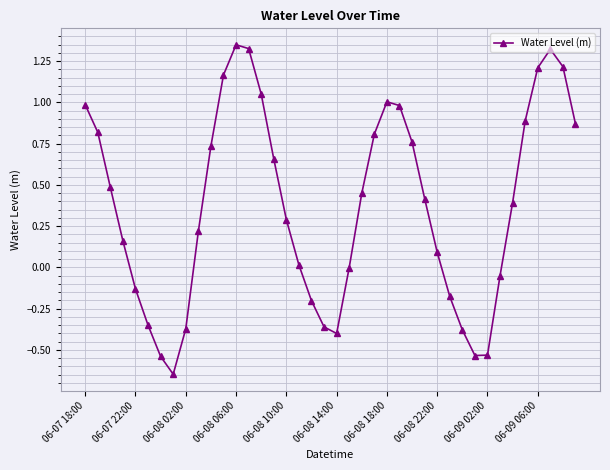

How many points are lower than both their immediate neighbors (excluding endpoints)?

3